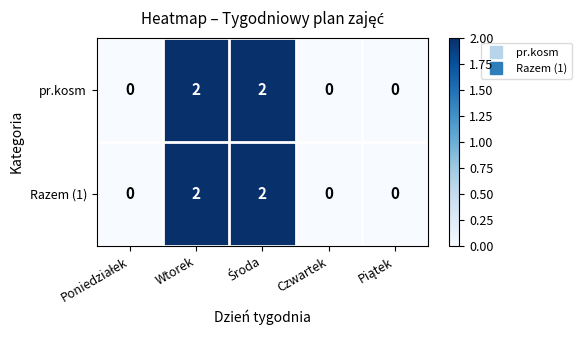

How many categories are shown in the chart?

5